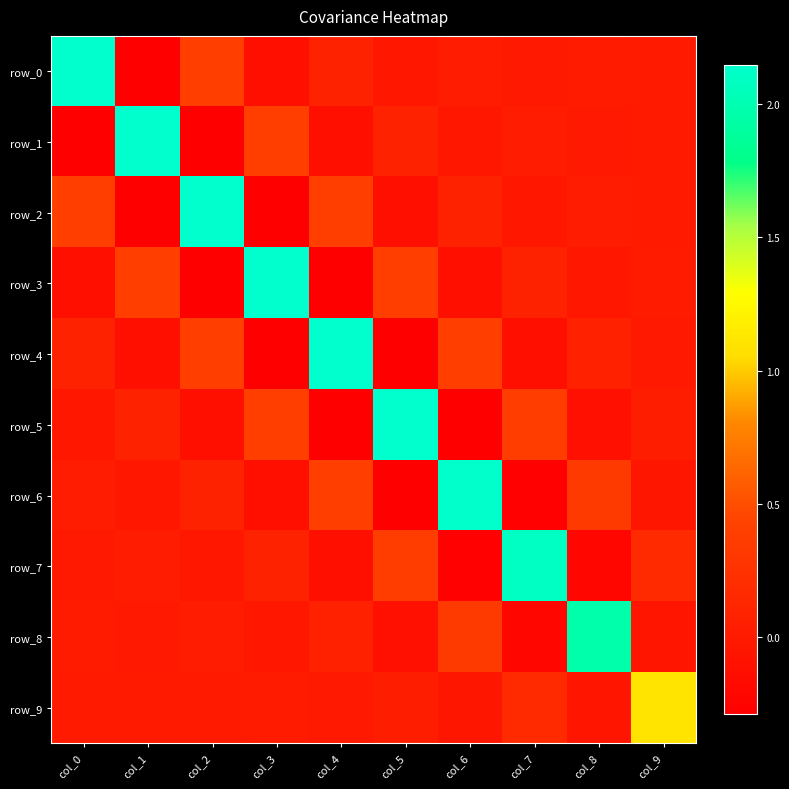

What is the sum of the row_1 values at col_8 and col_3?

0.4